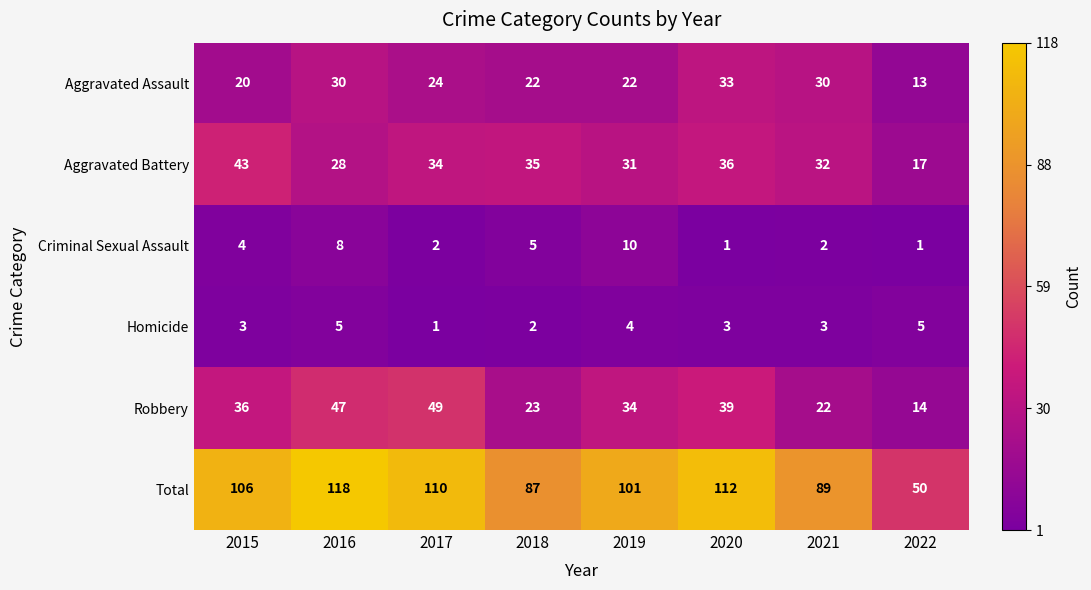

List the series in order of their peak value, highest first.

Total, Robbery, Aggravated Battery, Aggravated Assault, Criminal Sexual Assault, Homicide